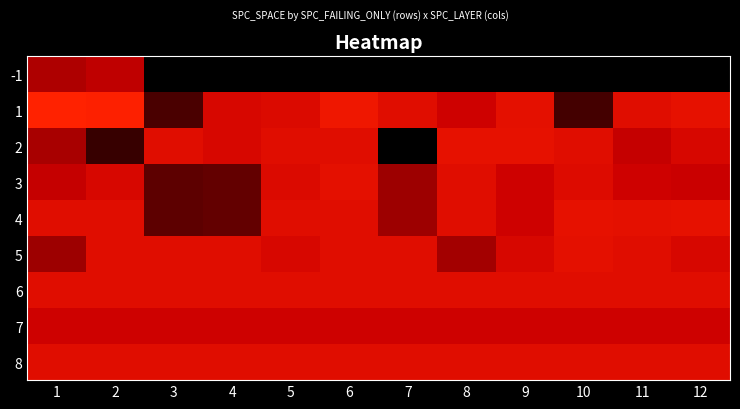

At which category is the sum across all series the highest?

6